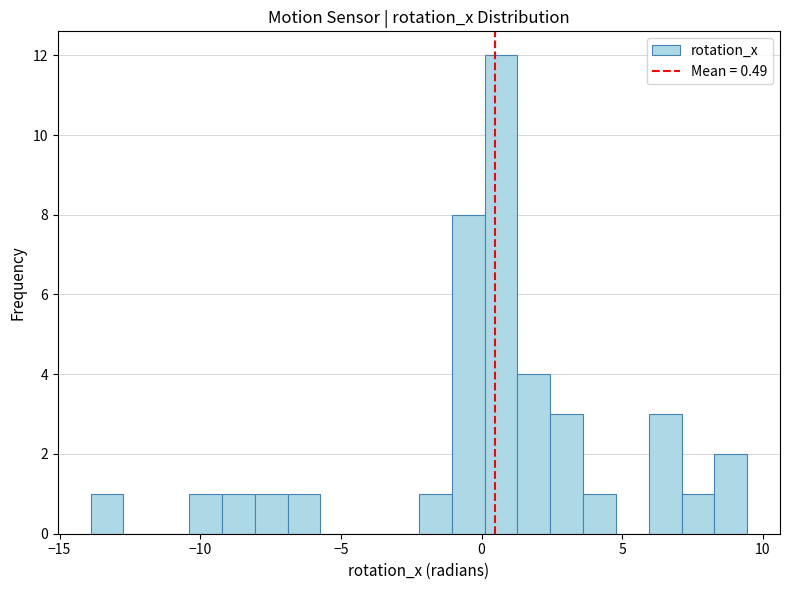

Read against the x-axis, roughly where is the centre of the tallest bar?

0.5